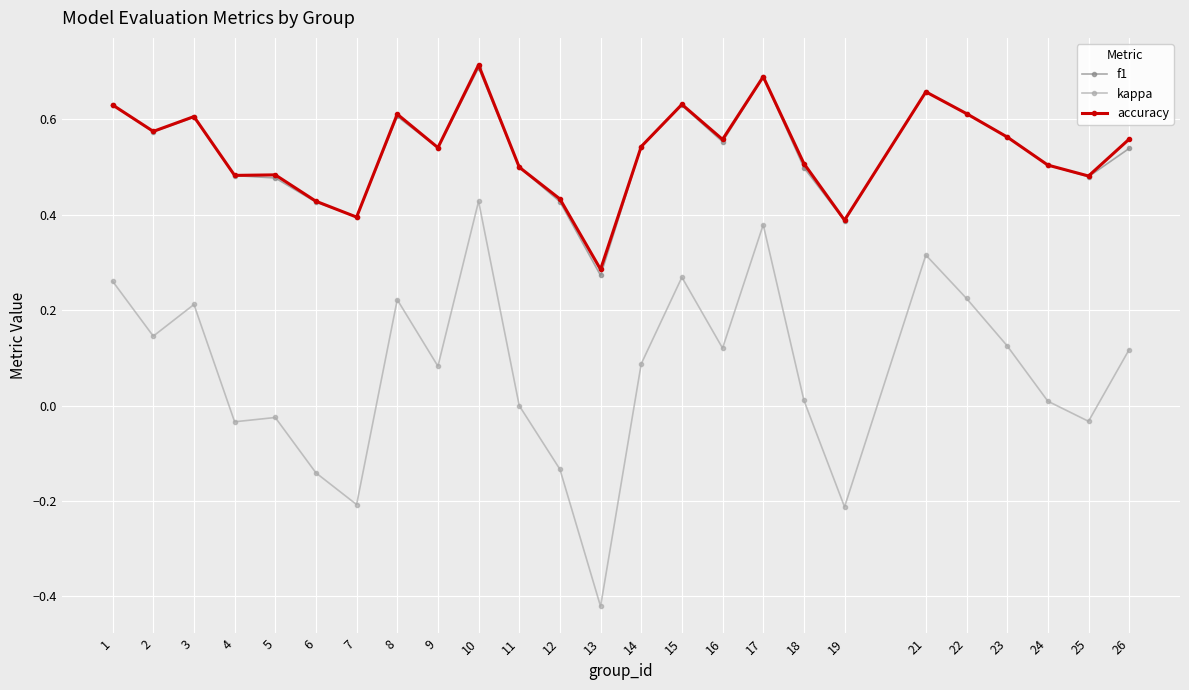

Is the value of accuracy at 3 greater than the value of kappa at 10?

Yes